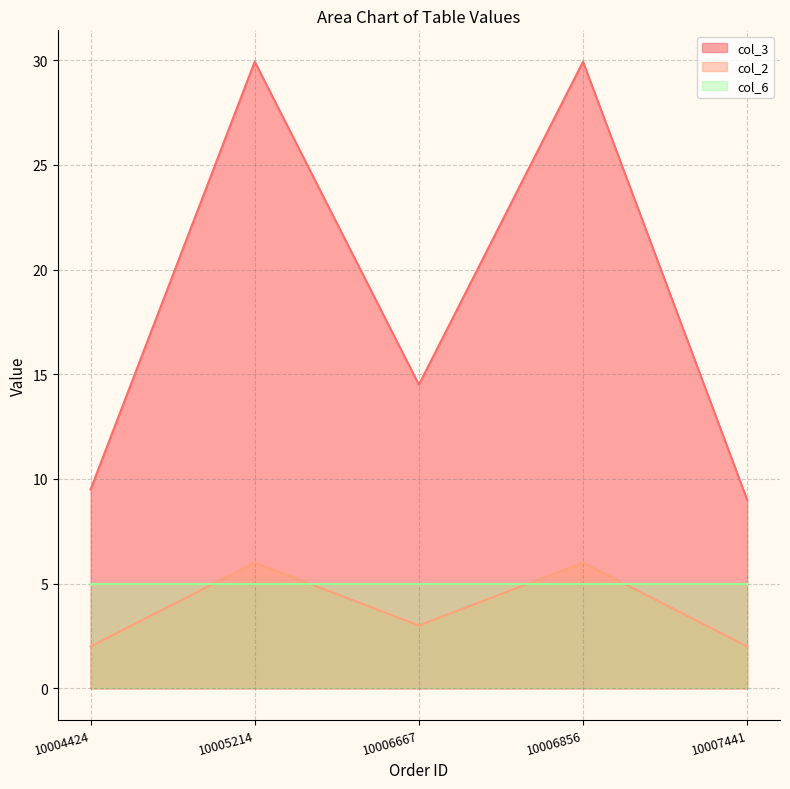

Which series has the largest total across all categories?

col_3